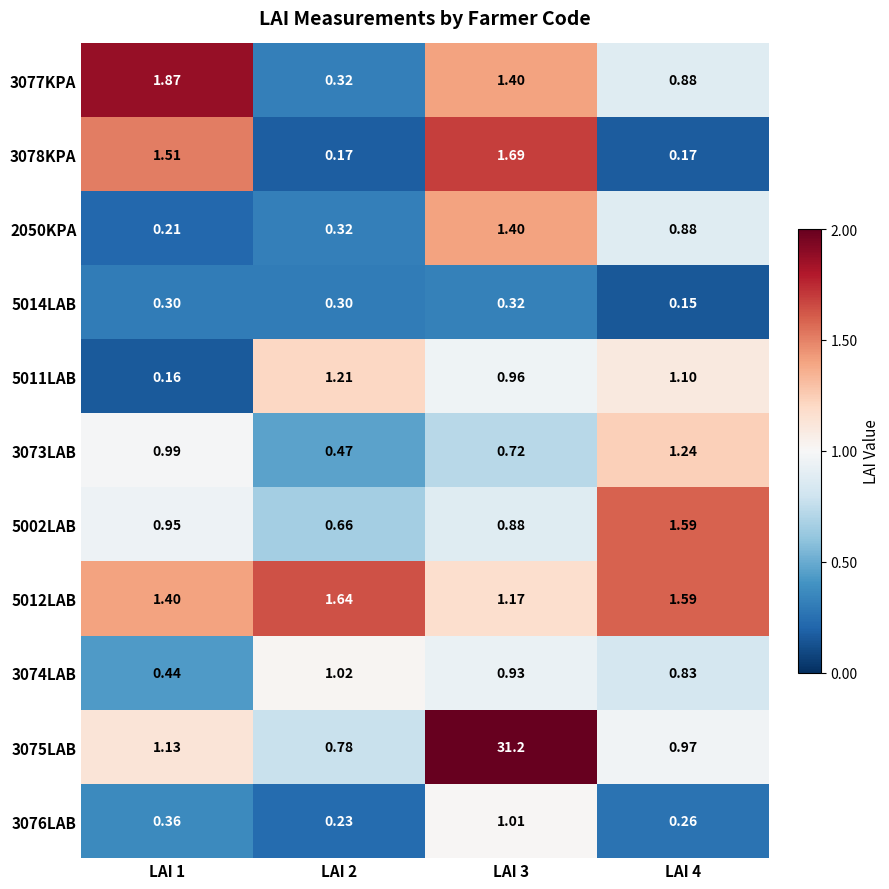

Is the value of 3077KPA at LAI 2 greater than the value of 3073LAB at LAI 1?

No